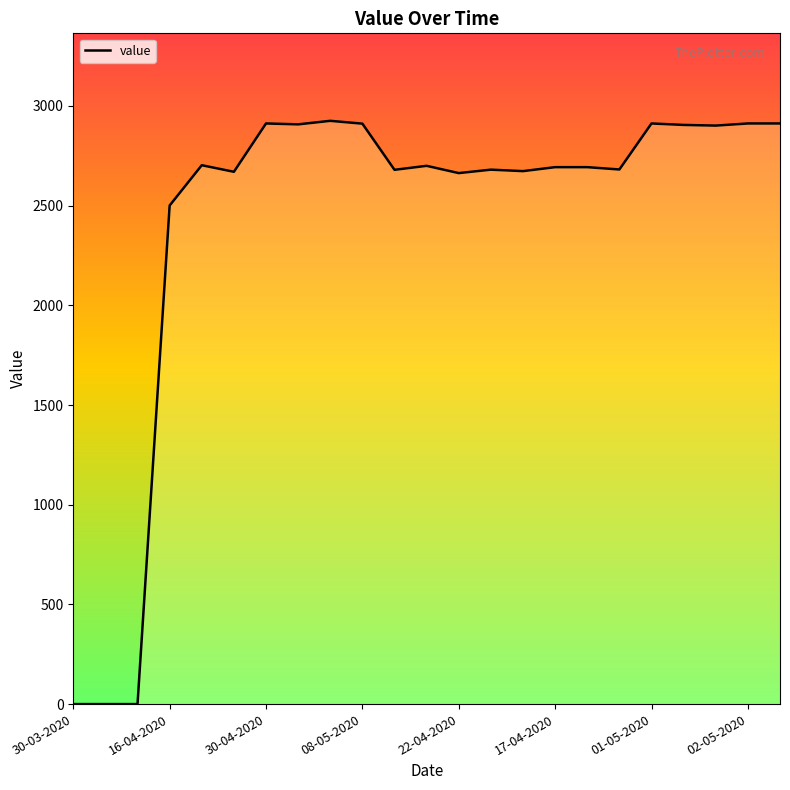

What is the difference between the maximum and minimum values?

2925.3